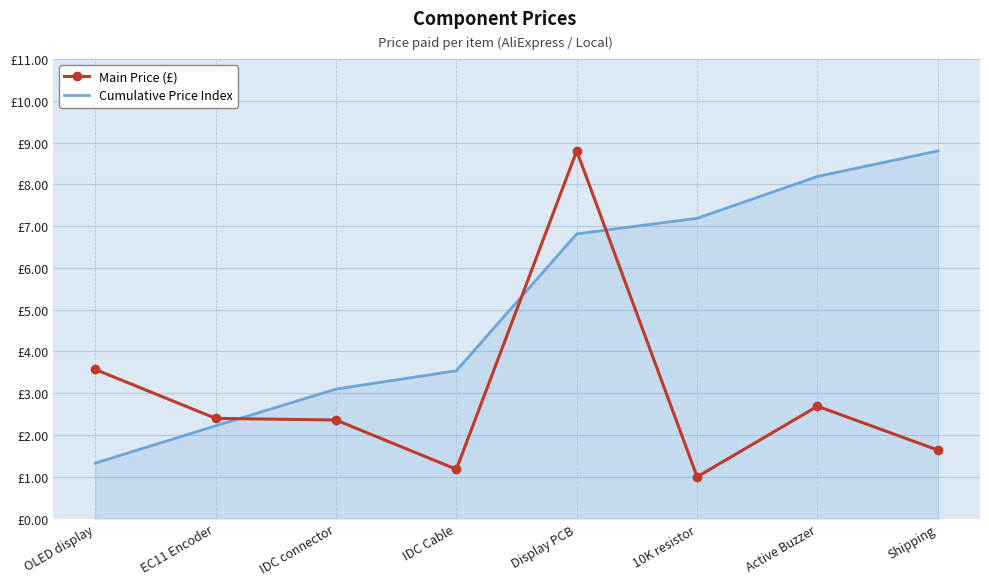

Between which two adjacent categories do Main Price (£) and Cumulative Price Index first intersect?

EC11 Encoder and IDC connector